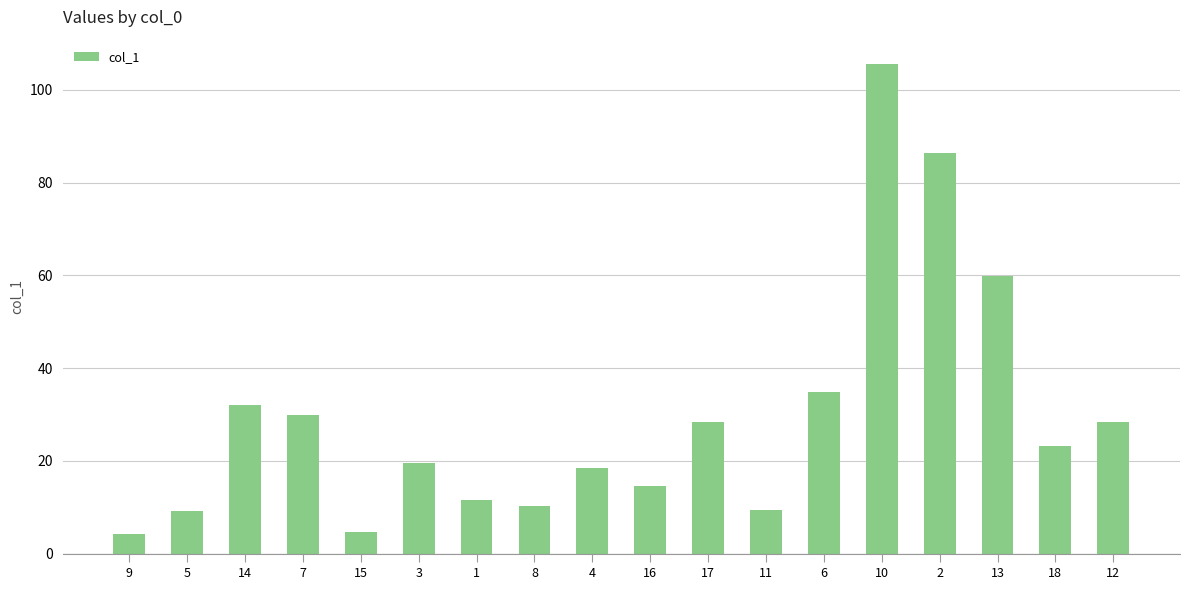

Does the chart contain stacked bars?

No